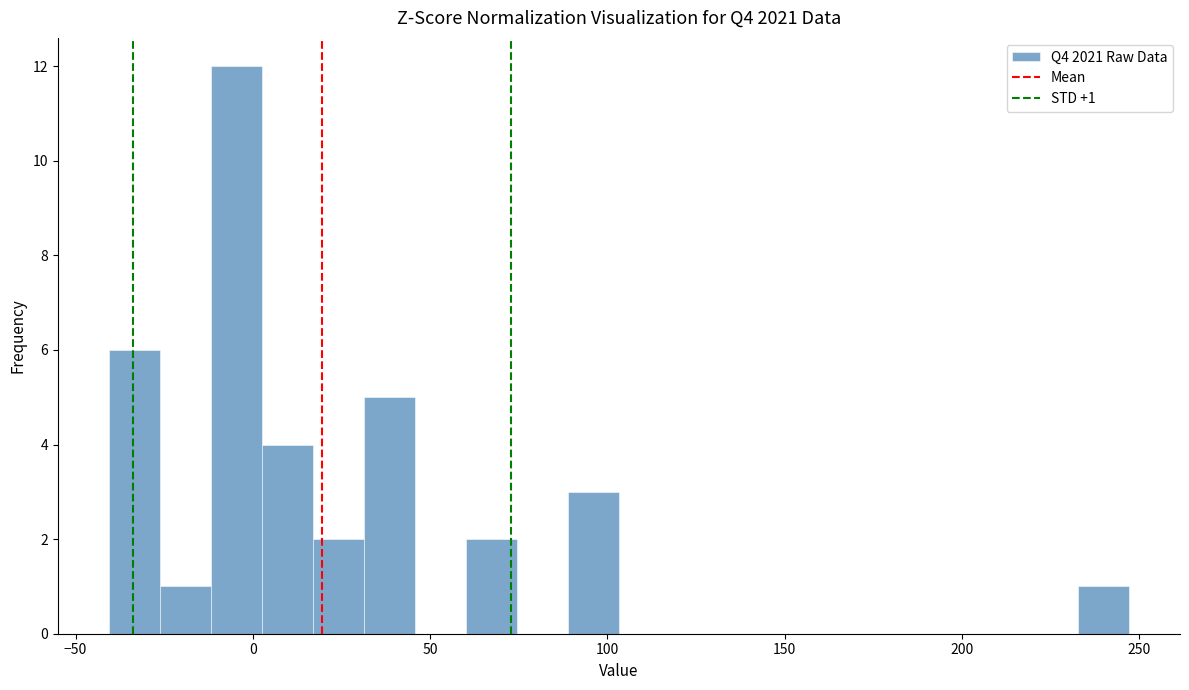

Read against the x-axis, roughly where is the centre of the tallest bar?

-5